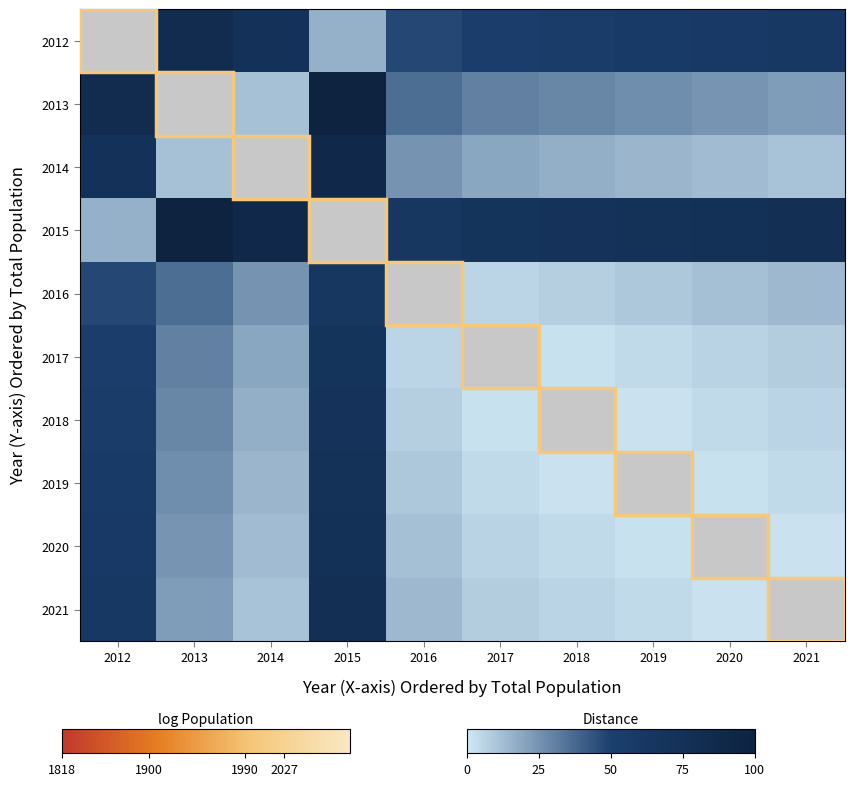

Rank the series by their maximum value, from lowest to highest.

2016, 2017, 2018, 2019, 2020, 2021, 2012, 2014, 2013, 2015